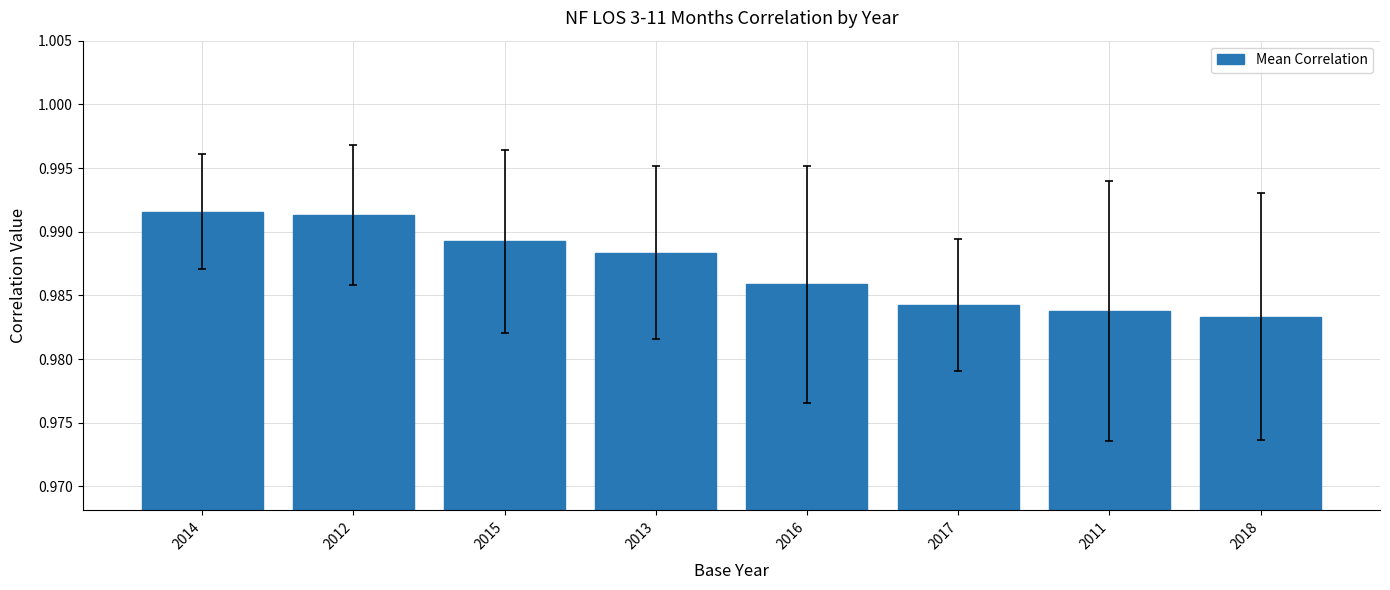

Does the chart contain any negative values?

No